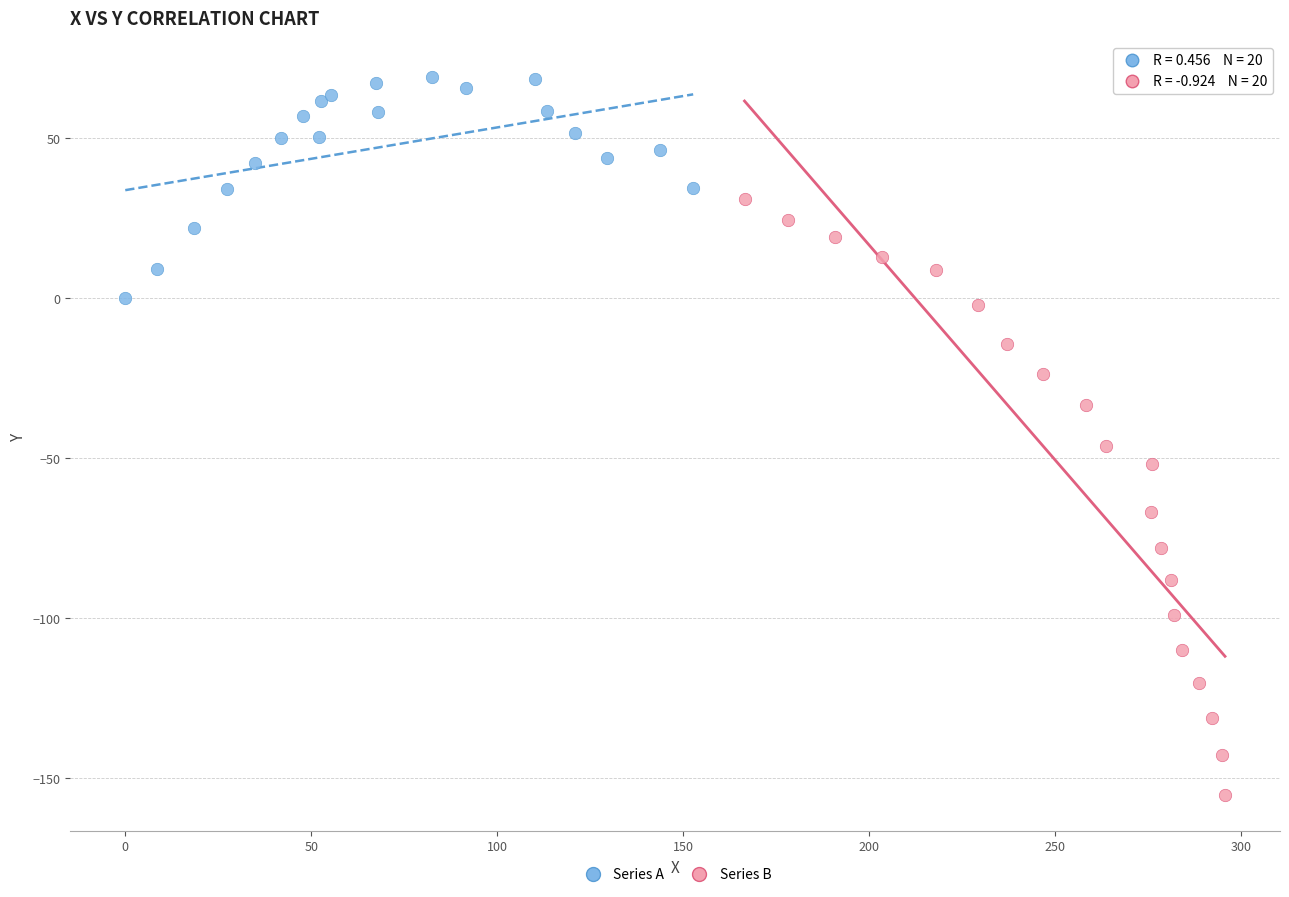

Which series has the largest Y range (max minus min)?

Series B